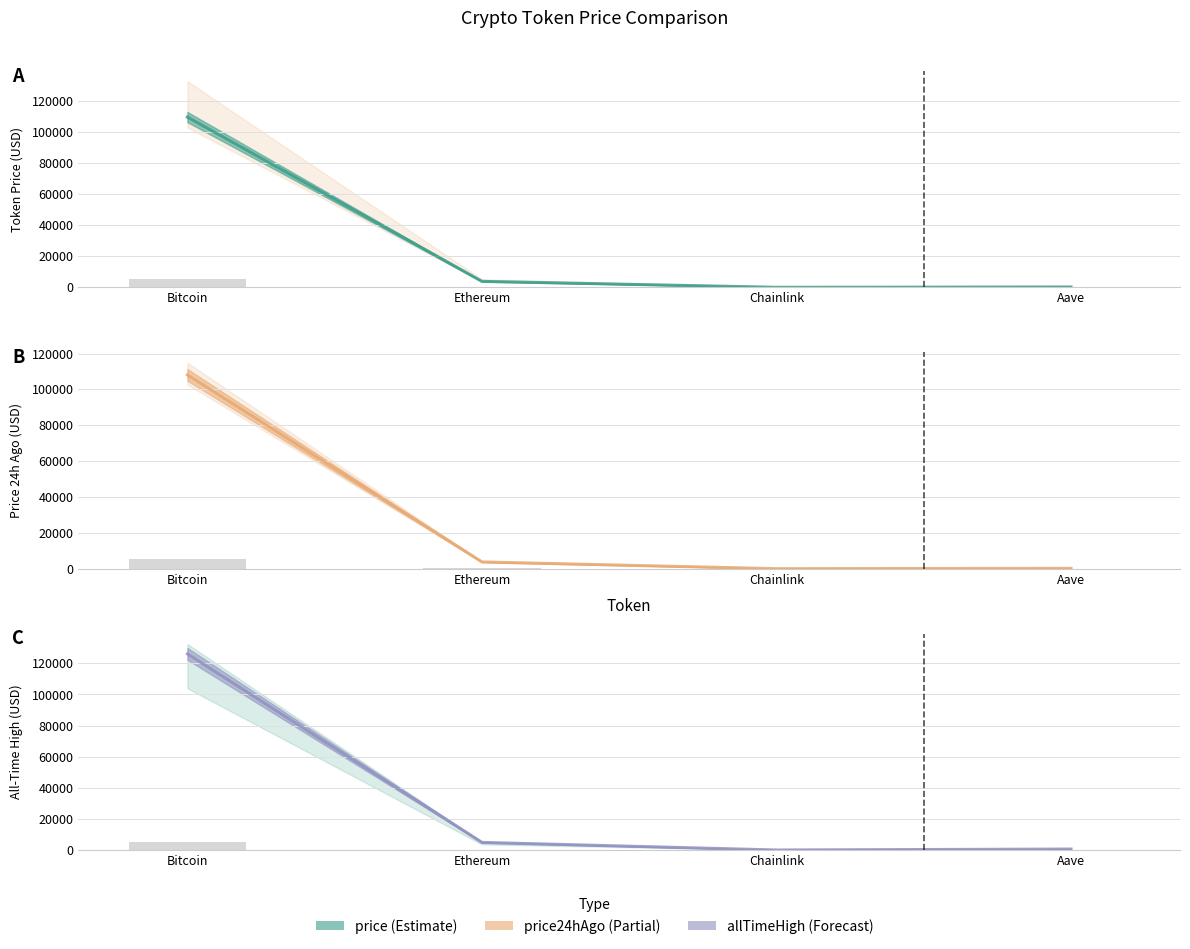

Which series has the largest range (max minus min)?

allTimeHigh